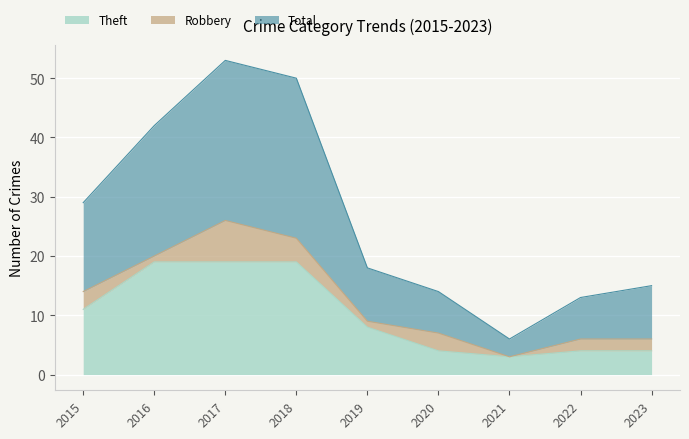

At which category is the sum across all series the highest?

2017